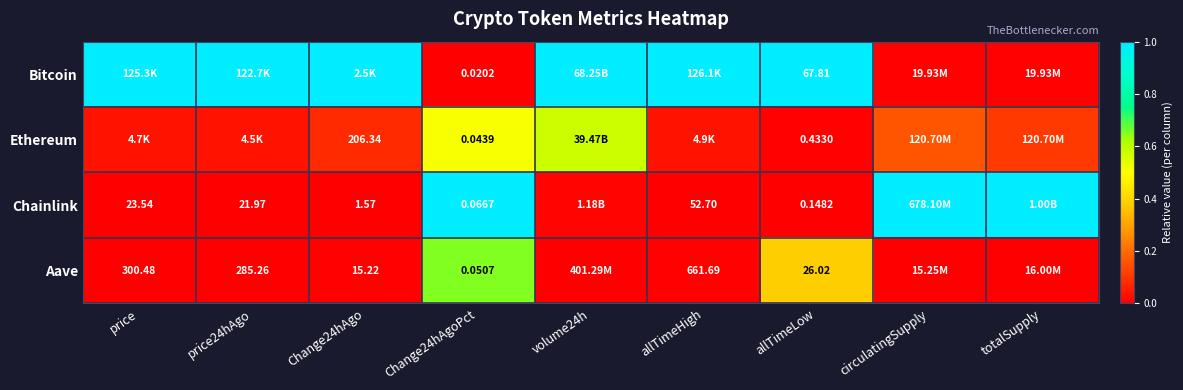

At Change24hAgoPct, list the series in order from smallest to largest.

Bitcoin, Ethereum, Aave, Chainlink